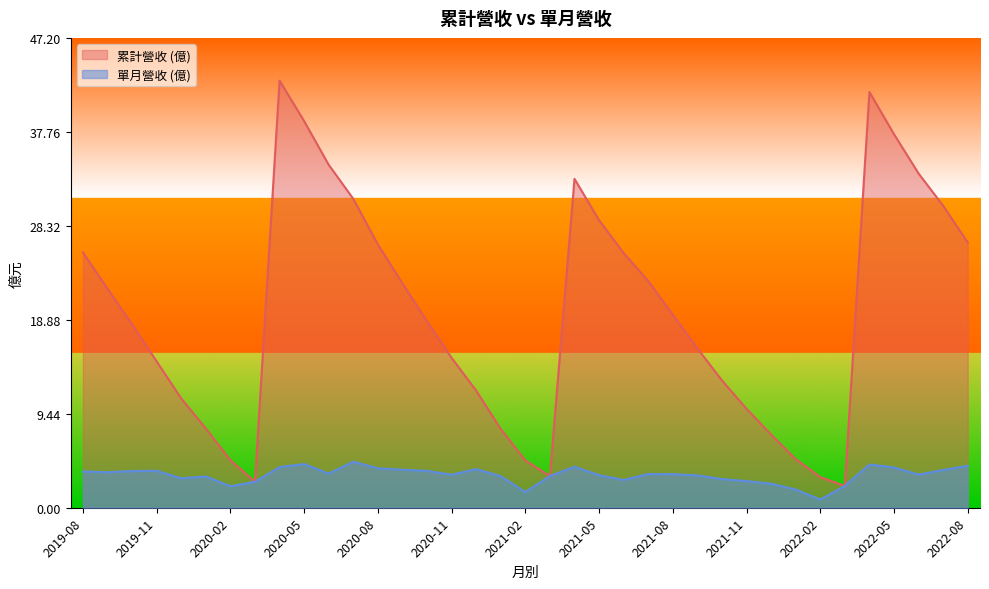

What is the maximum value for 單月營收 (億)?

4.6